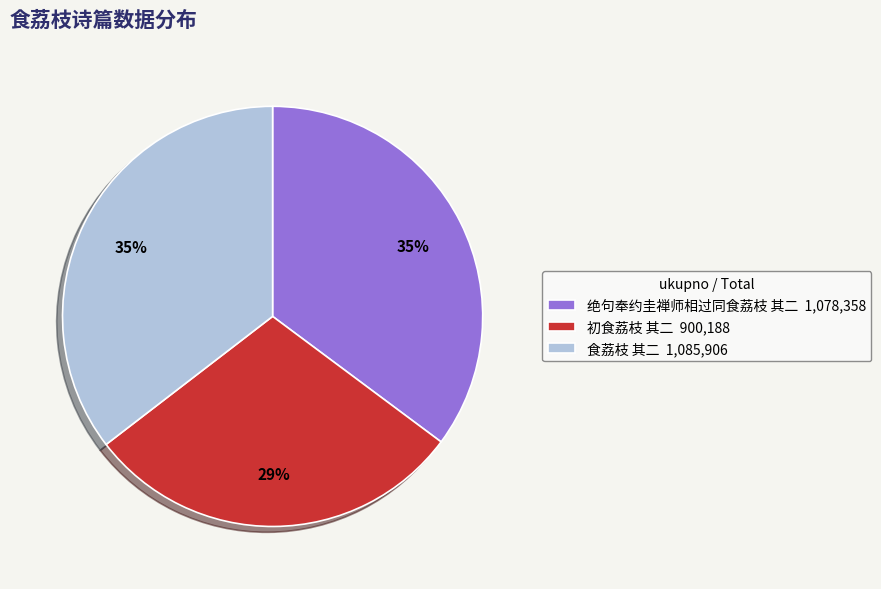

True or false: 绝句奉约圭禅师相过同食荔枝 其二 accounts for 46% of the total.

False